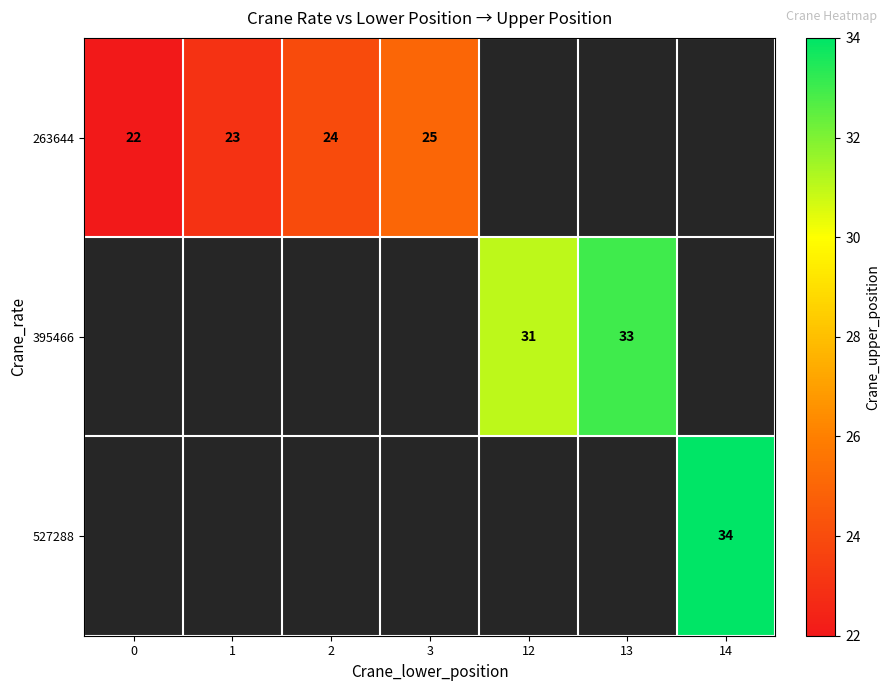

The 395466 series shows 31 at 12. True or false?

True